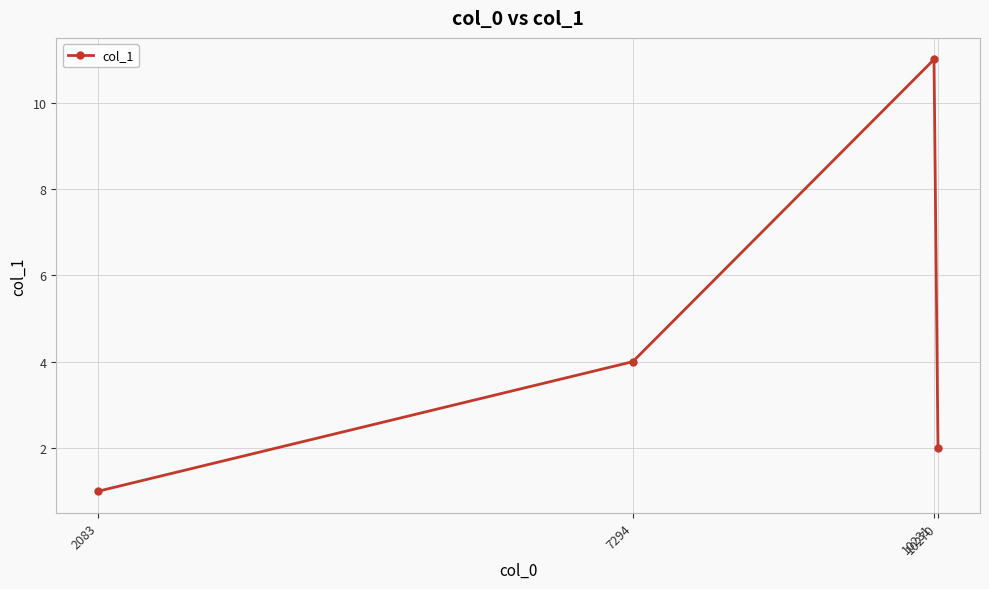

Count the values in the range 2 to 11.

3